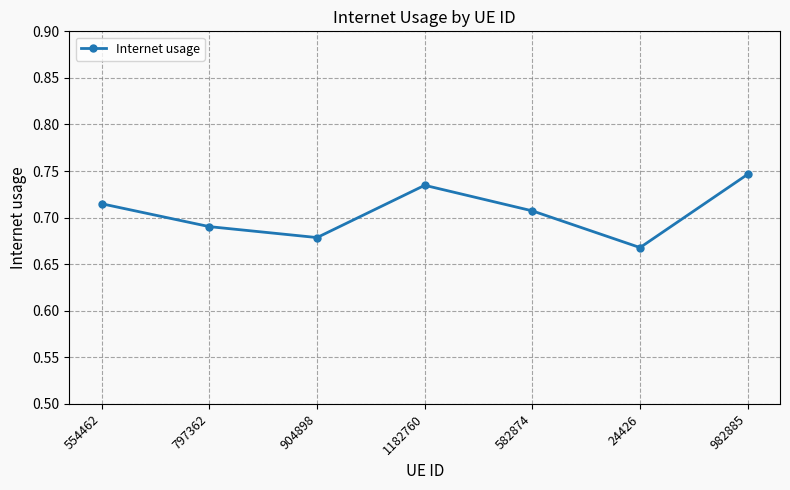

The chart shows a value of 0.1 at 904898. True or false?

False